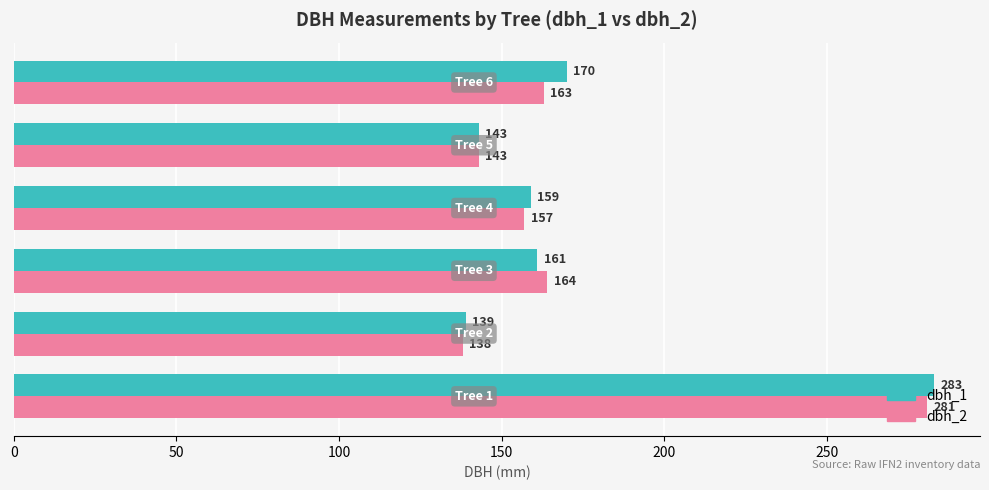

What is the sum of all dbh_1 values?

1055